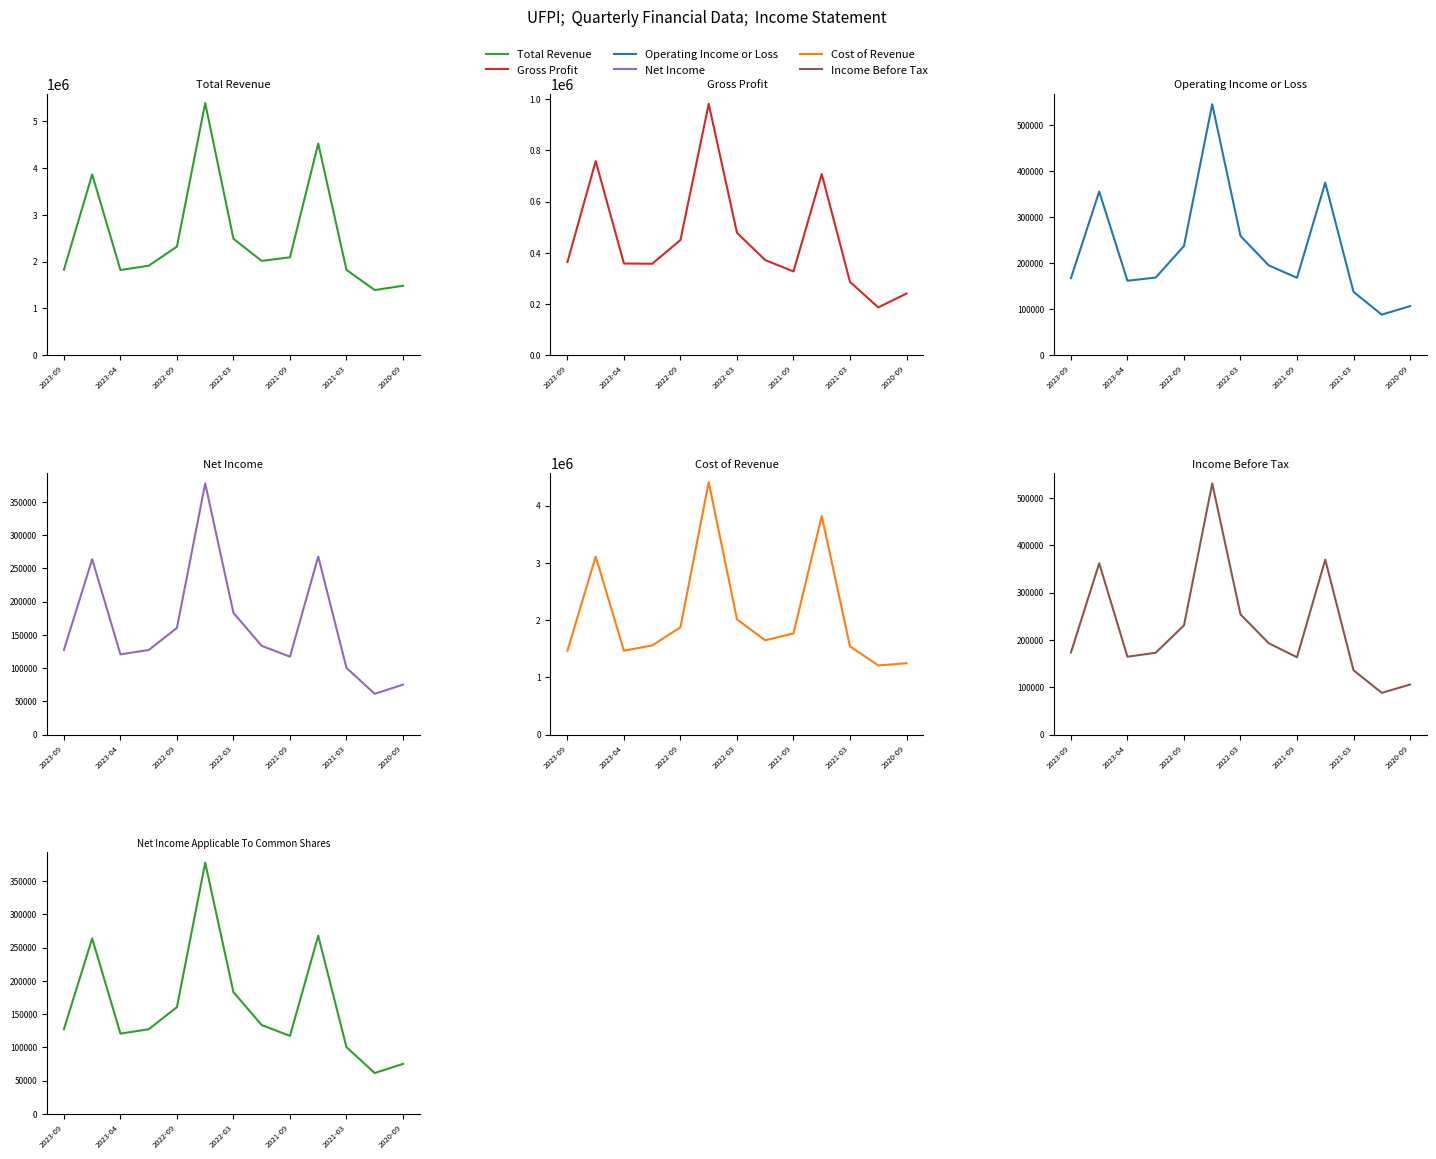

What are all the series names shown in the legend?

Total Revenue, Gross Profit, Operating Income or Loss, Net Income, Cost of Revenue, Income Before Tax